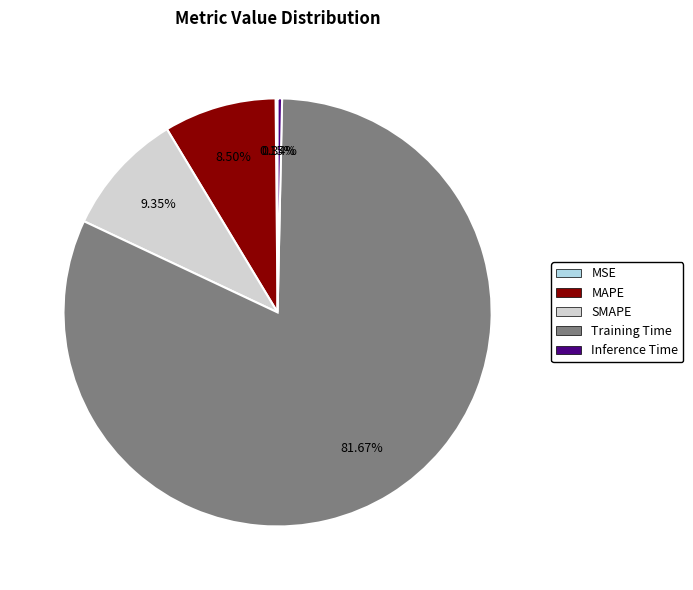

To the nearest percent, what percentage of the pie is SMAPE?

9%